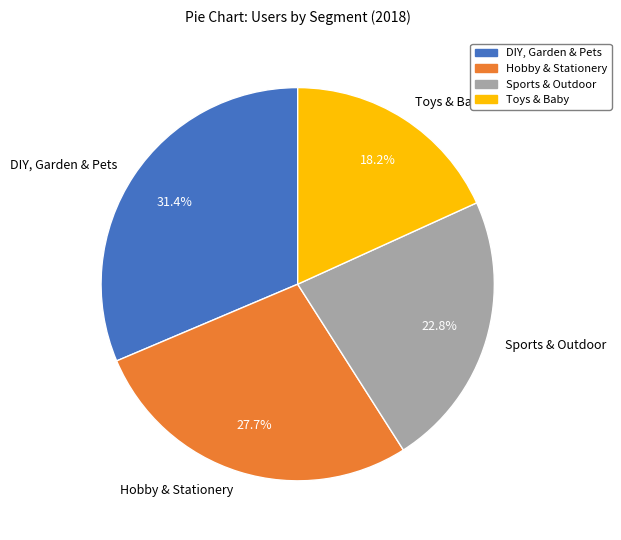

What percentage is the DIY, Garden & Pets slice, to the nearest percent?

31%